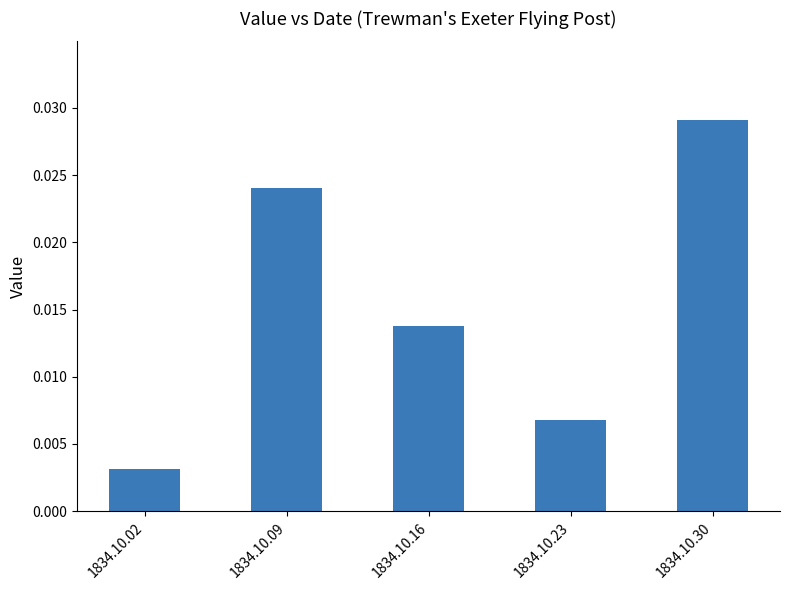

Rank the categories by value from lowest to highest.

1834.10.02, 1834.10.23, 1834.10.16, 1834.10.09, 1834.10.30